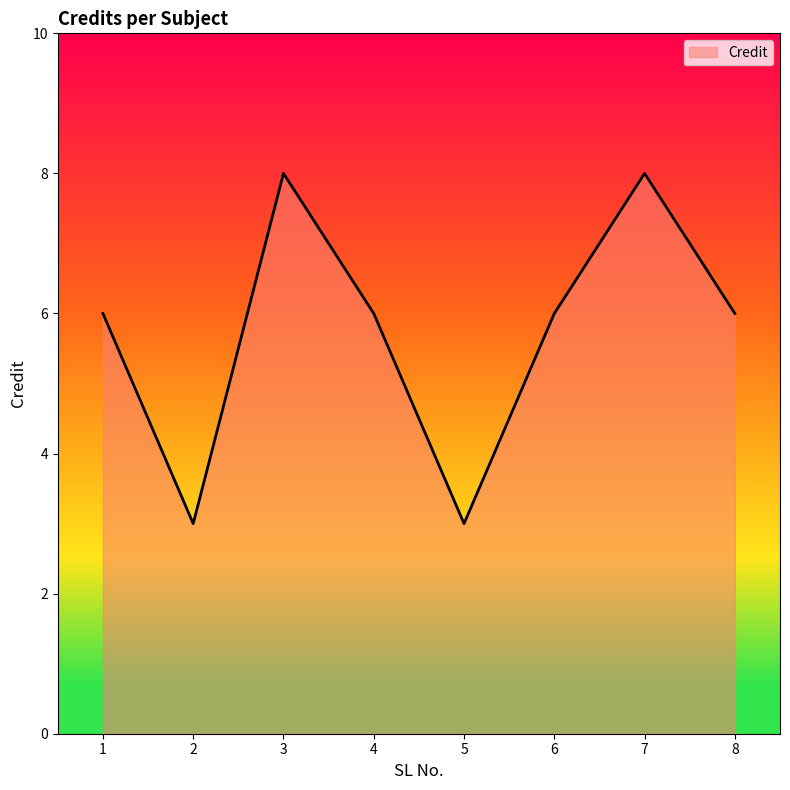

How many lines are shown in the chart?

1